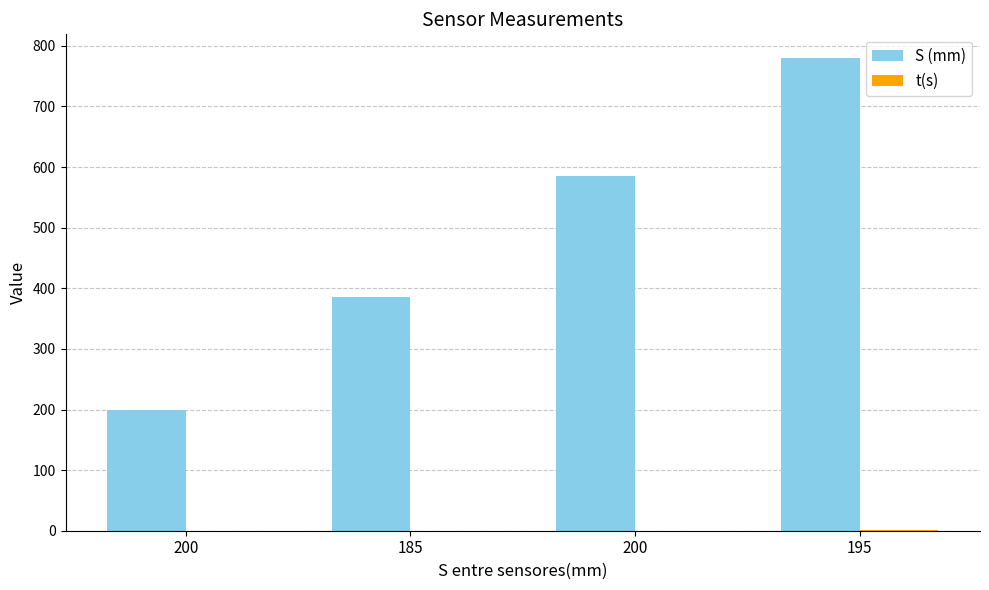

How many groups of bars are there?

4